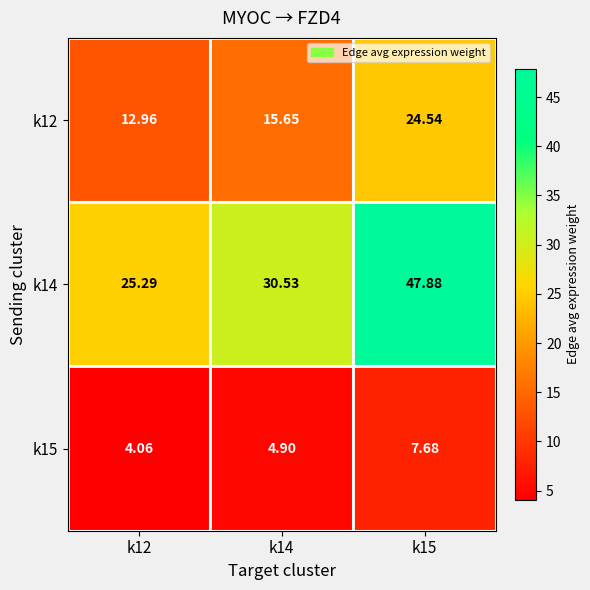

Is the value of k15 at k12 greater than the value of k12 at k12?

No